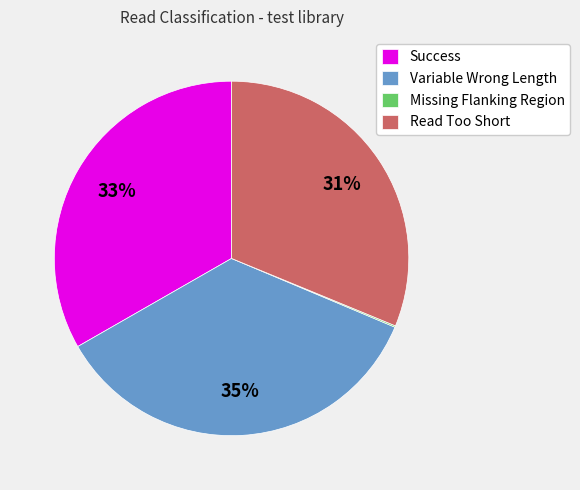

What is the largest slice in the pie chart?

Variable Wrong Length